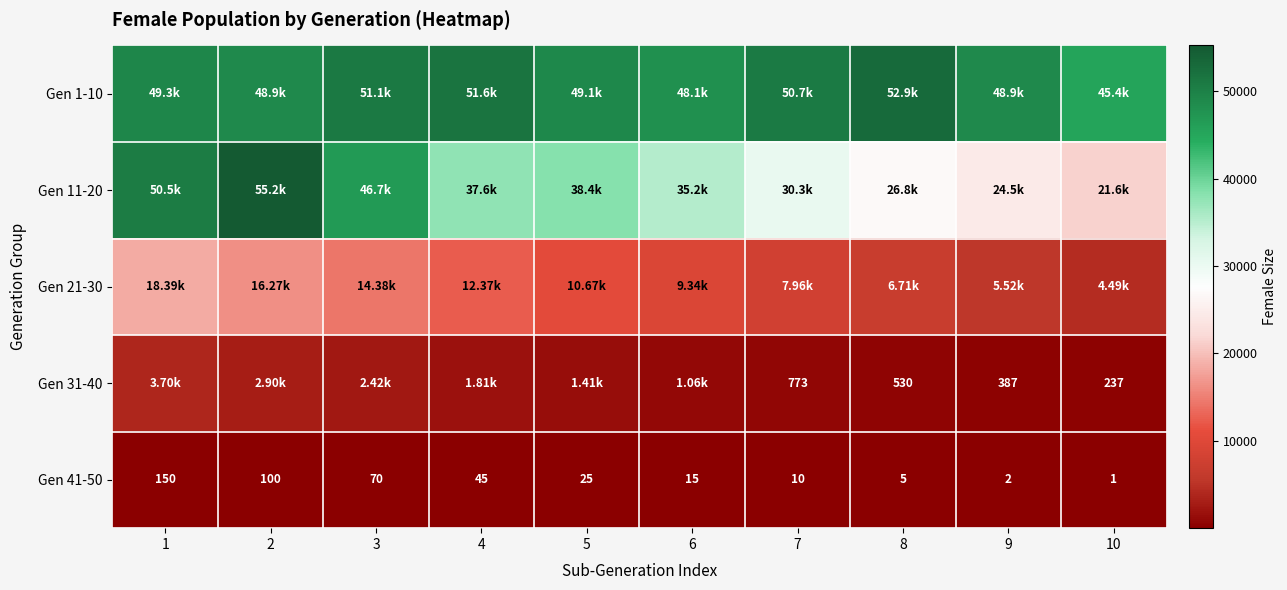

What is the average value of the Gen 41-50 series?

42